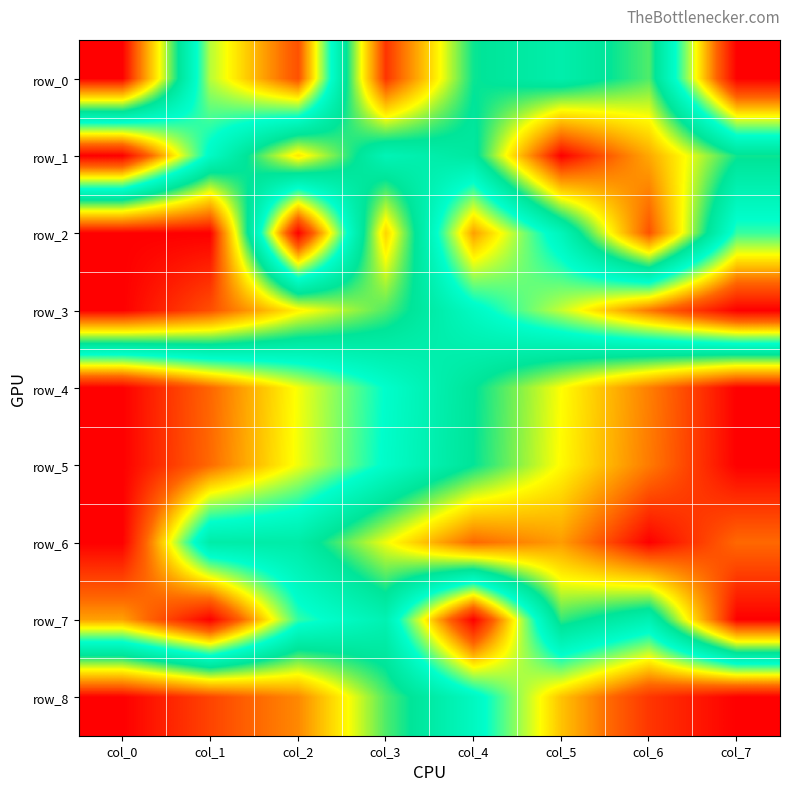

Reading left to right, transcribe all the data shown in this chart.

row_0: col_0=0.0	col_1=0.7	col_2=0.9	col_3=0.1	col_4=0.4	col_5=0.5	col_6=0.4	col_7=1.0
row_1: col_0=1.0	col_1=0.6	col_2=0.3	col_3=0.5	col_4=0.5	col_5=0.0	col_6=0.2	col_7=0.4
row_2: col_0=0.0	col_1=0.0	col_2=1.0	col_3=0.2	col_4=0.8	col_5=0.5	col_6=0.1	col_7=0.6
row_3: col_0=0.0	col_1=0.1	col_2=0.3	col_3=0.4	col_4=0.5	col_5=0.7	col_6=0.8	col_7=1.0
row_4: col_0=1.0	col_1=0.9	col_2=0.7	col_3=0.6	col_4=0.4	col_5=0.3	col_6=0.1	col_7=0.0
row_5: col_0=1.0	col_1=0.9	col_2=0.7	col_3=0.6	col_4=0.4	col_5=0.3	col_6=0.1	col_7=0.0
row_6: col_0=1.0	col_1=0.5	col_2=0.5	col_3=0.3	col_4=0.1	col_5=0.2	col_6=0.0	col_7=0.1
row_7: col_0=0.8	col_1=1.0	col_2=0.6	col_3=0.5	col_4=1.0	col_5=0.4	col_6=0.5	col_7=0.0
row_8: col_0=0.0	col_1=0.1	col_2=0.2	col_3=0.4	col_4=0.5	col_5=0.8	col_6=0.9	col_7=1.0